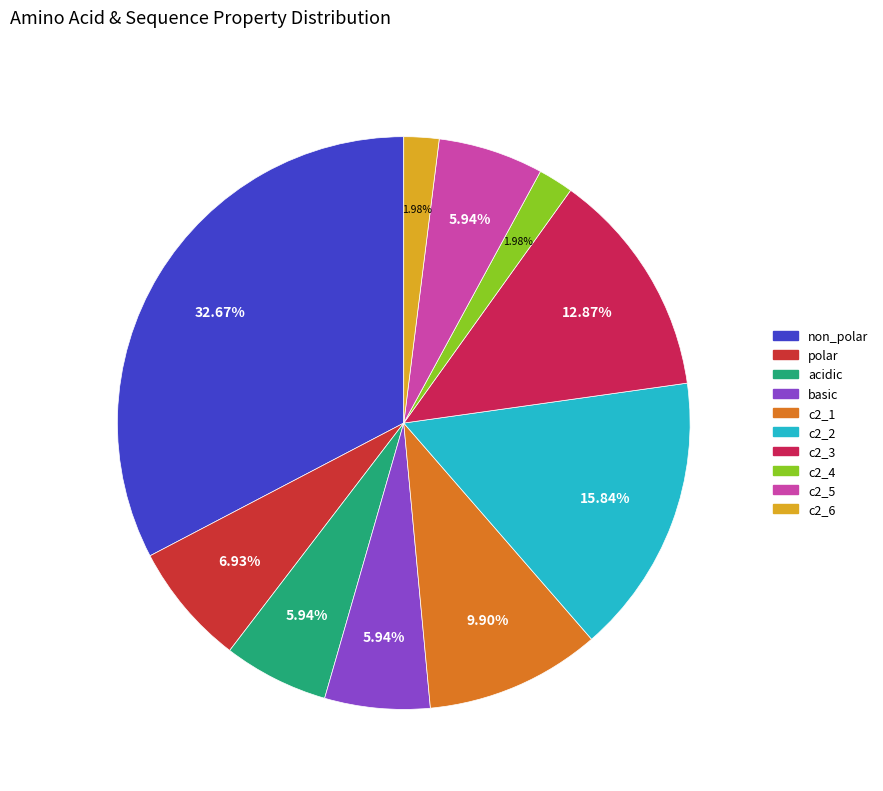

How many slices are in this pie chart?

10